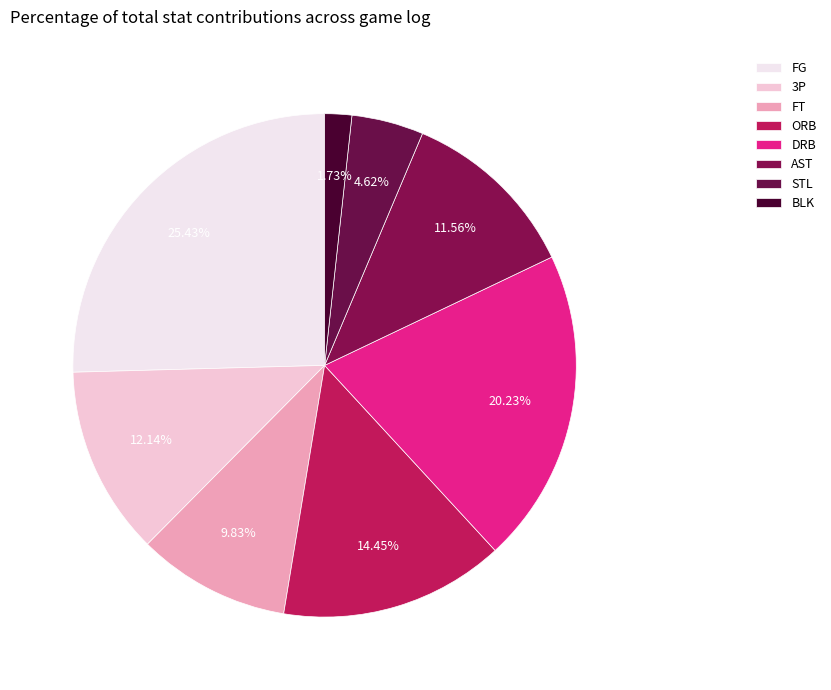

Count the number of slices in the pie.

8